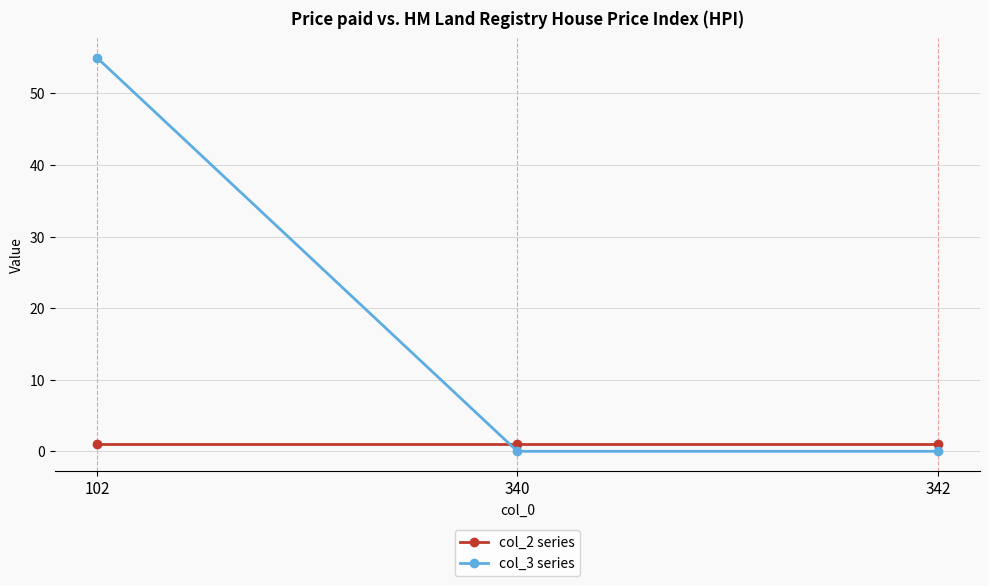

How many col_3 series values are between 0 and 55?

3